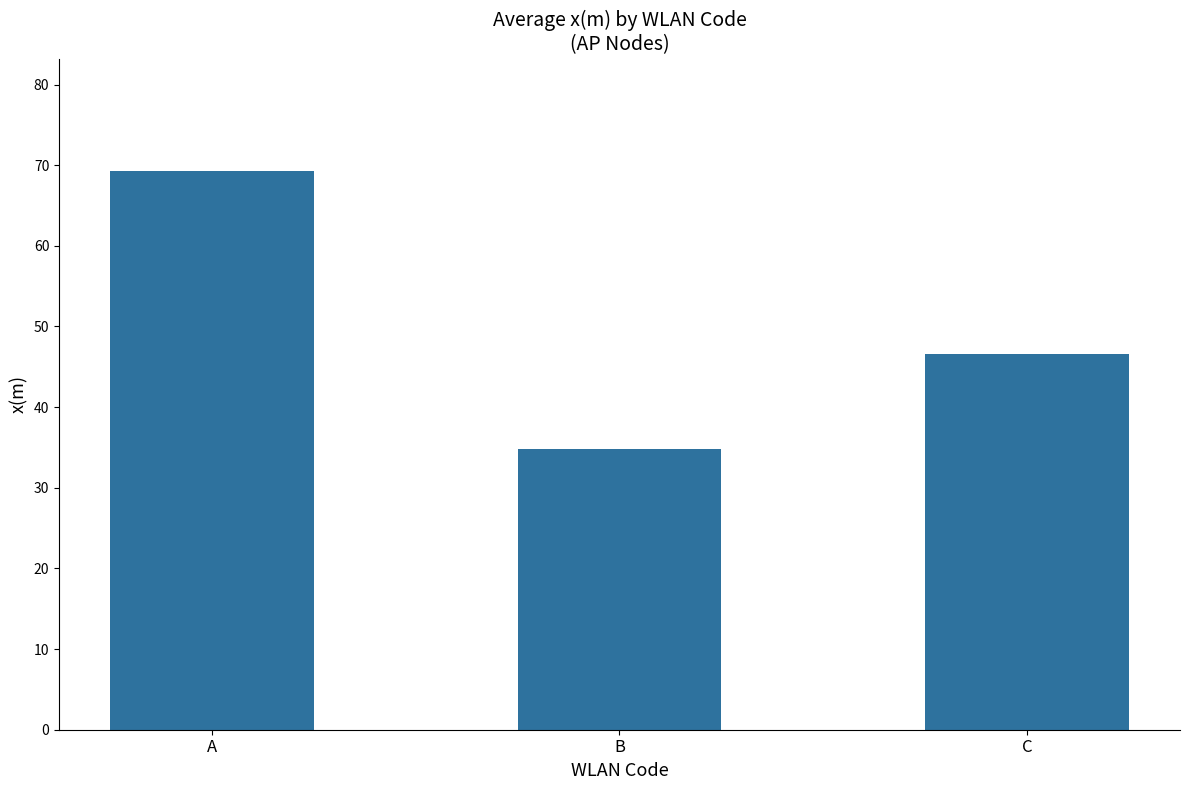

The chart shows a value of 18.3 at B. True or false?

False